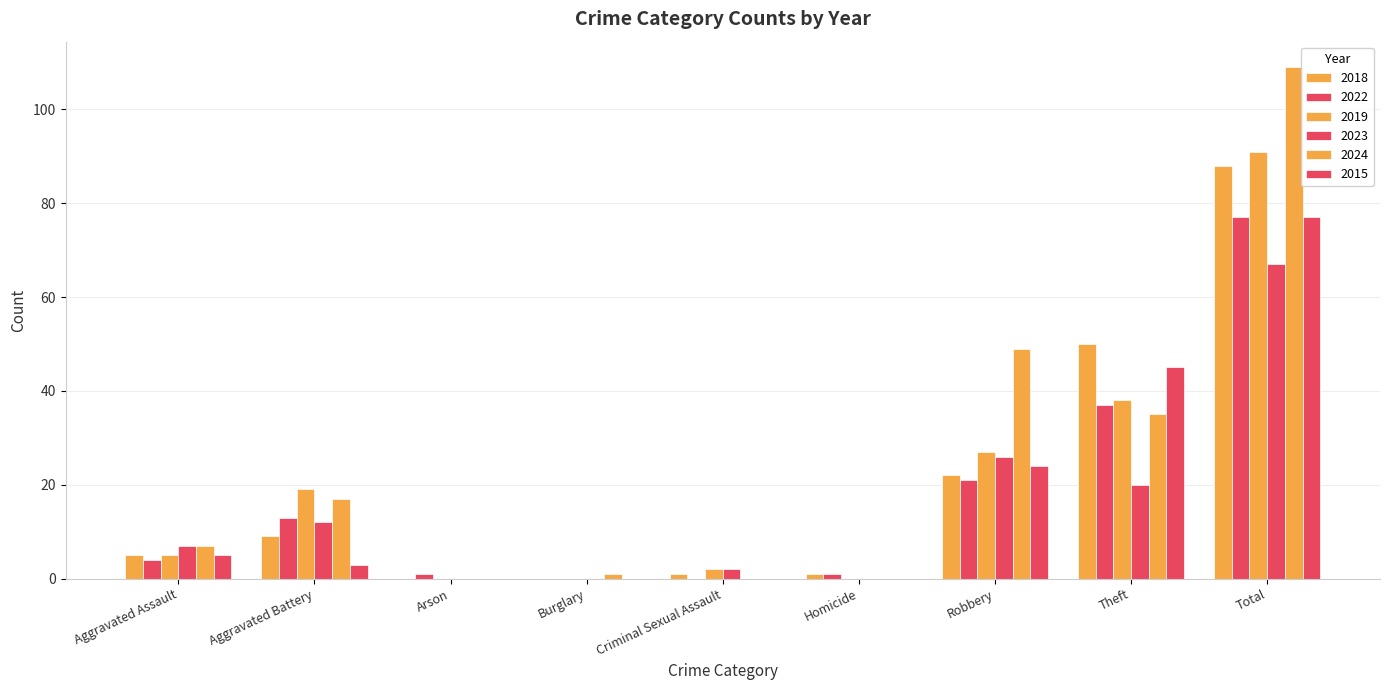

What is the maximum value for 2023?

67